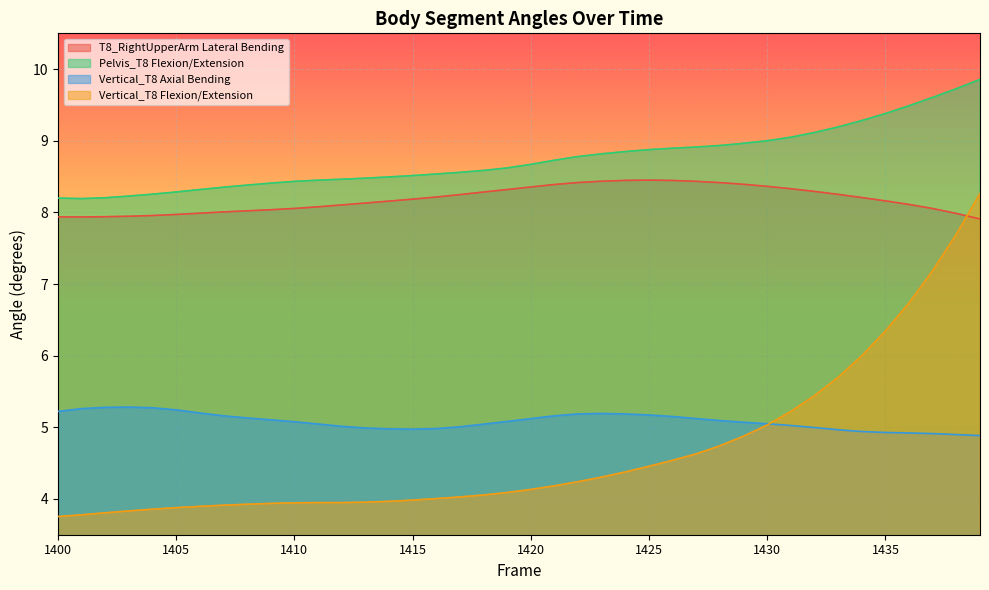

What is the difference between the Vertical_T8 Axial Bending values at 1426 and 1431?

0.1